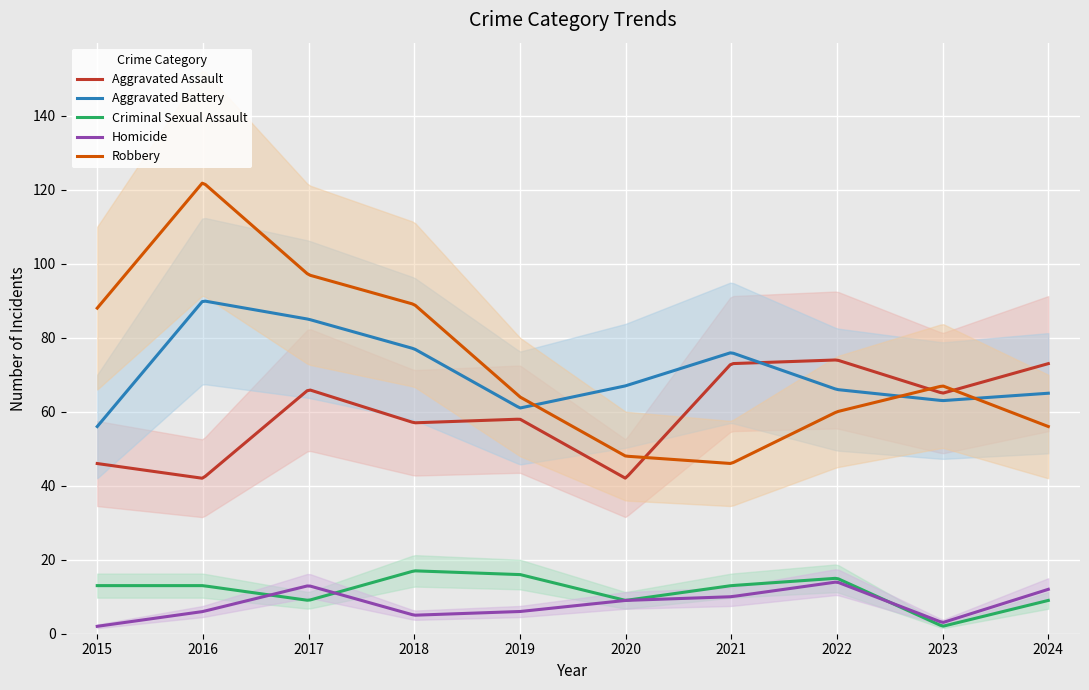

Is the value of Robbery at 2023 greater than the value of Aggravated Assault at 2018?

Yes